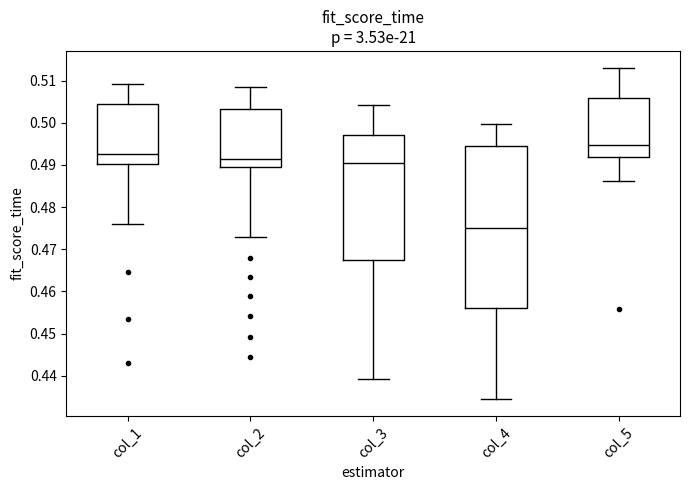

Which box has the highest median line?

col_5